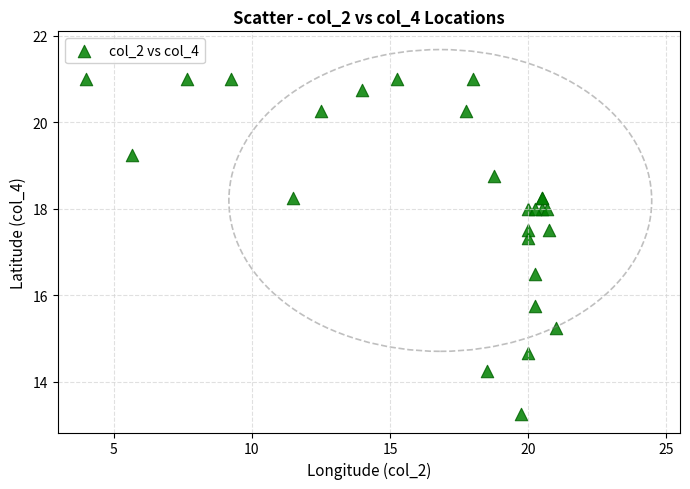

What Y value in the scatter plot is closest to 17?

17.3